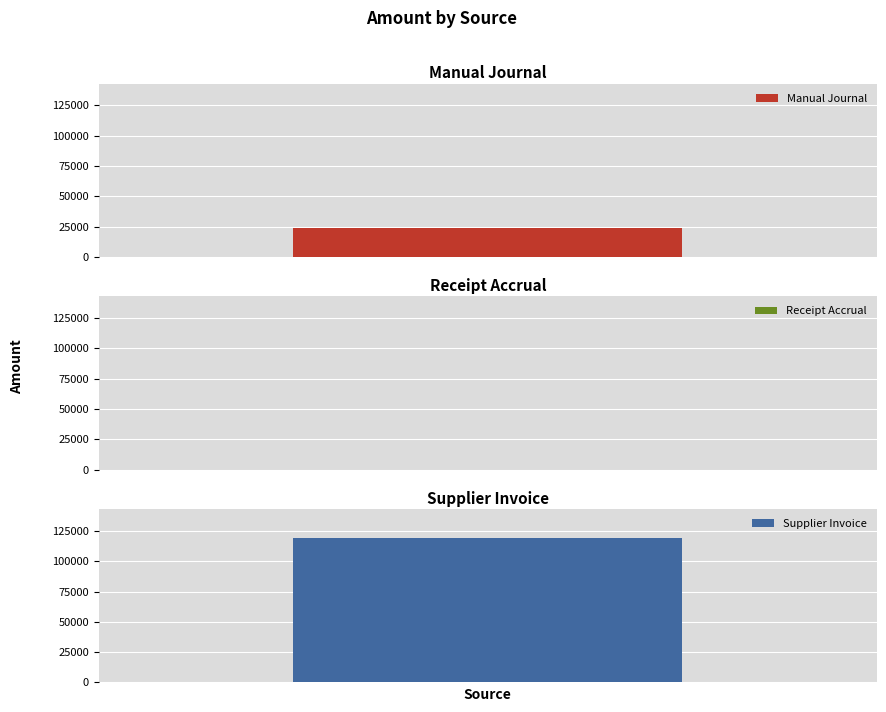

What is the difference between the maximum and minimum values?

119137.6